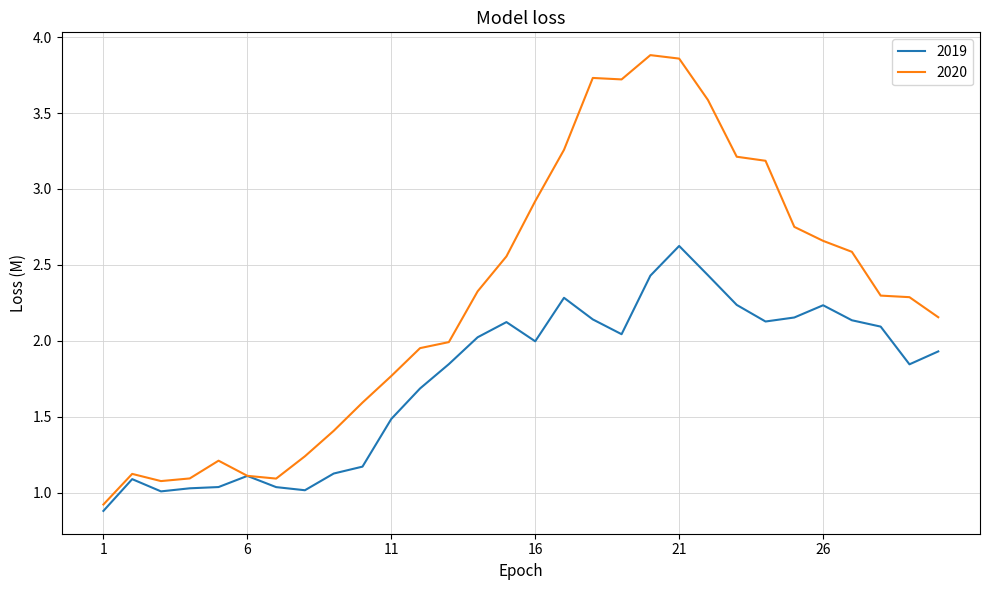

What is the lowest value of the 2019 series?

0.9